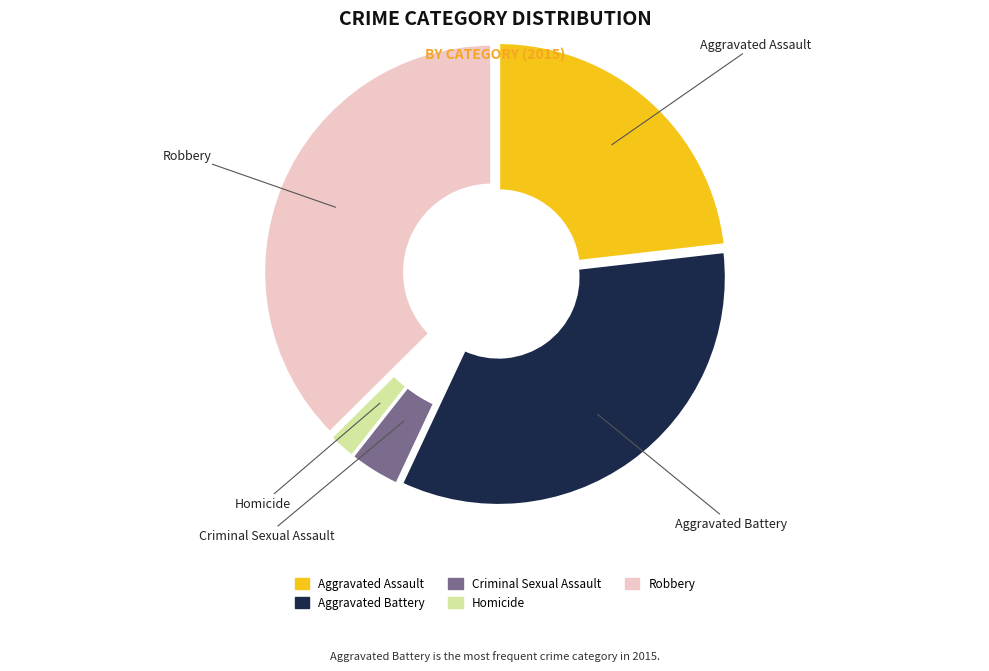

Does any single category account for the majority?

No